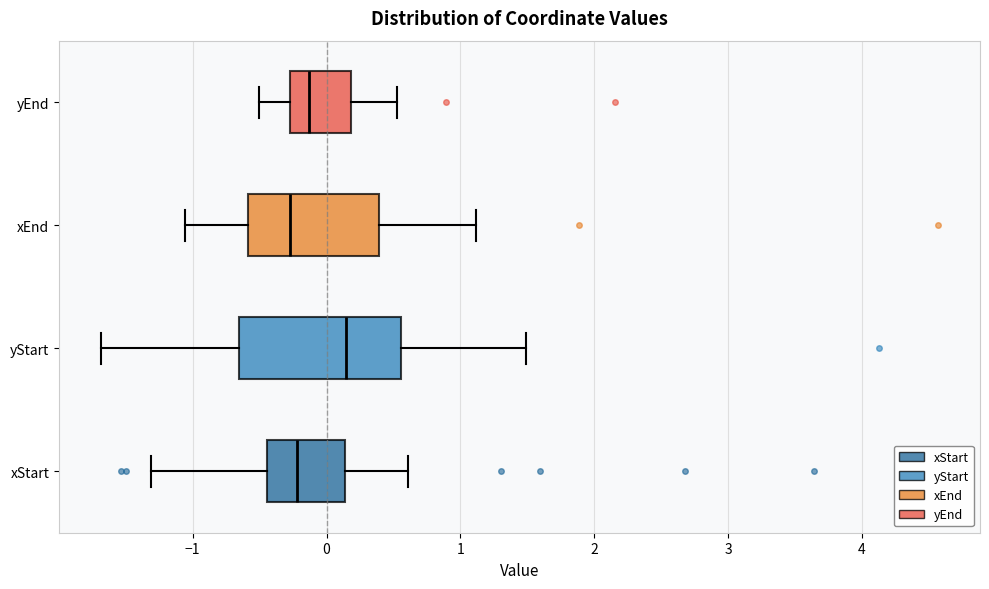

Where does the median line of the box for xStart sit on the x-axis? The values are not printed on the chart, so give them approximately, as read against the axis.

-0.2